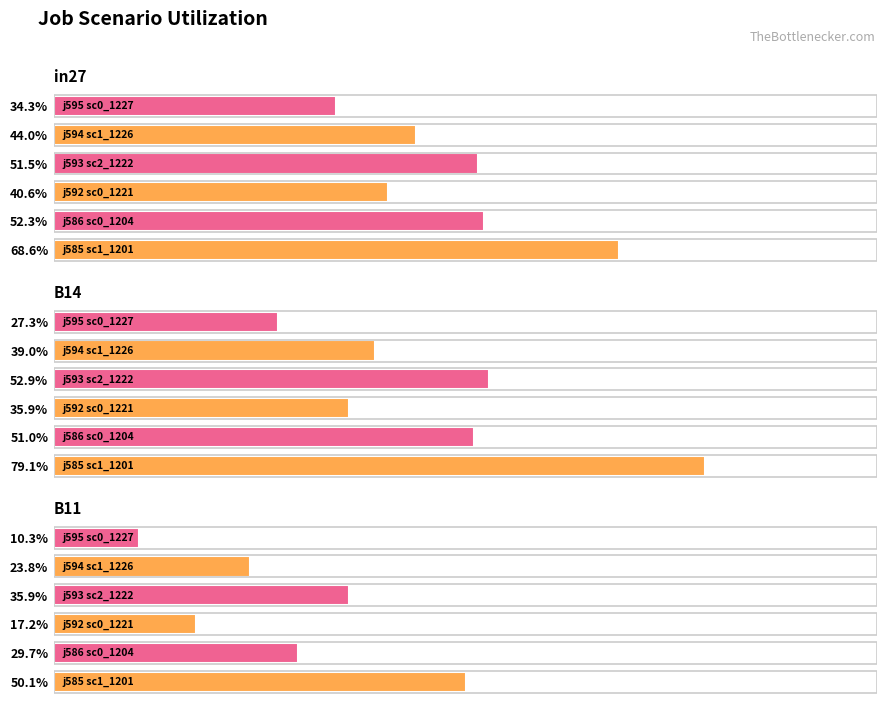

How many in27 values are between 0 and 1?

6